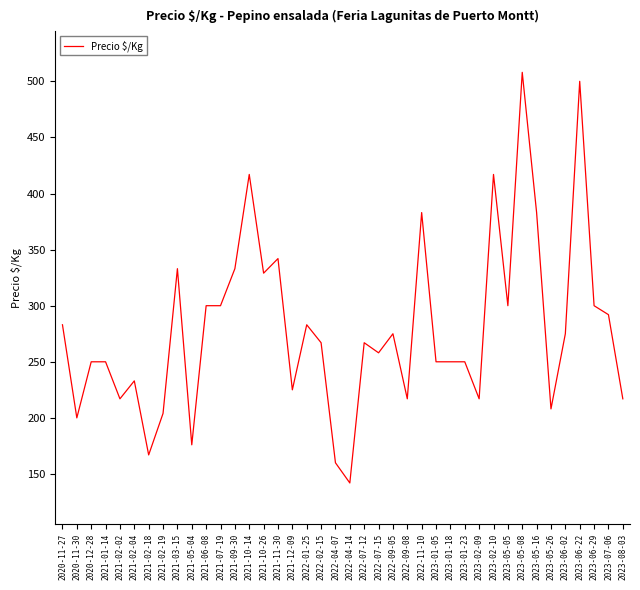

What position from the right is 2023-01-23?

12